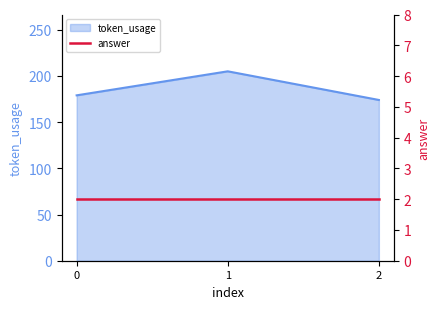

Does the chart display data point markers on the line(s)?

No